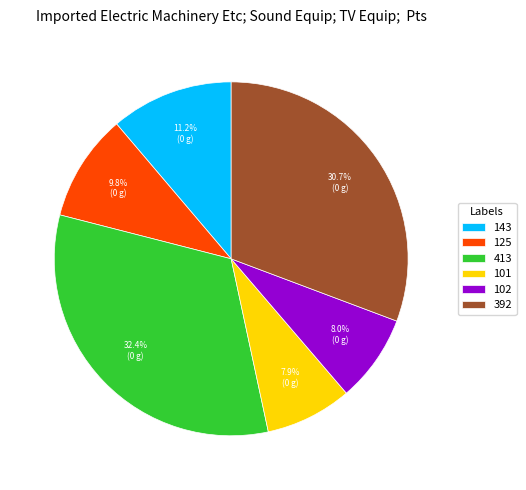

What is the ratio of the value at 101 to the value at 102?

1.0